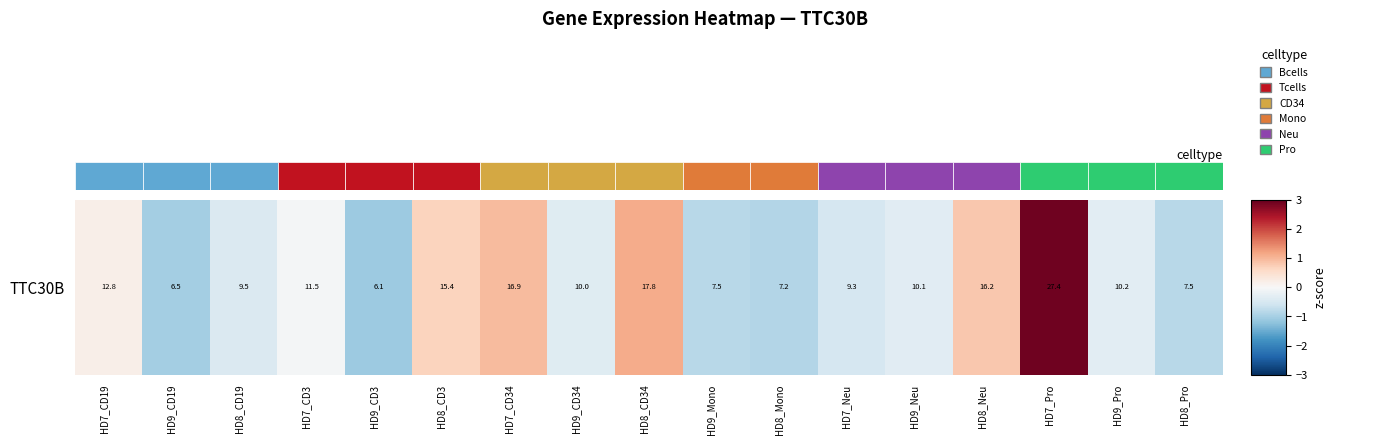

How many data points are less than 0?

11